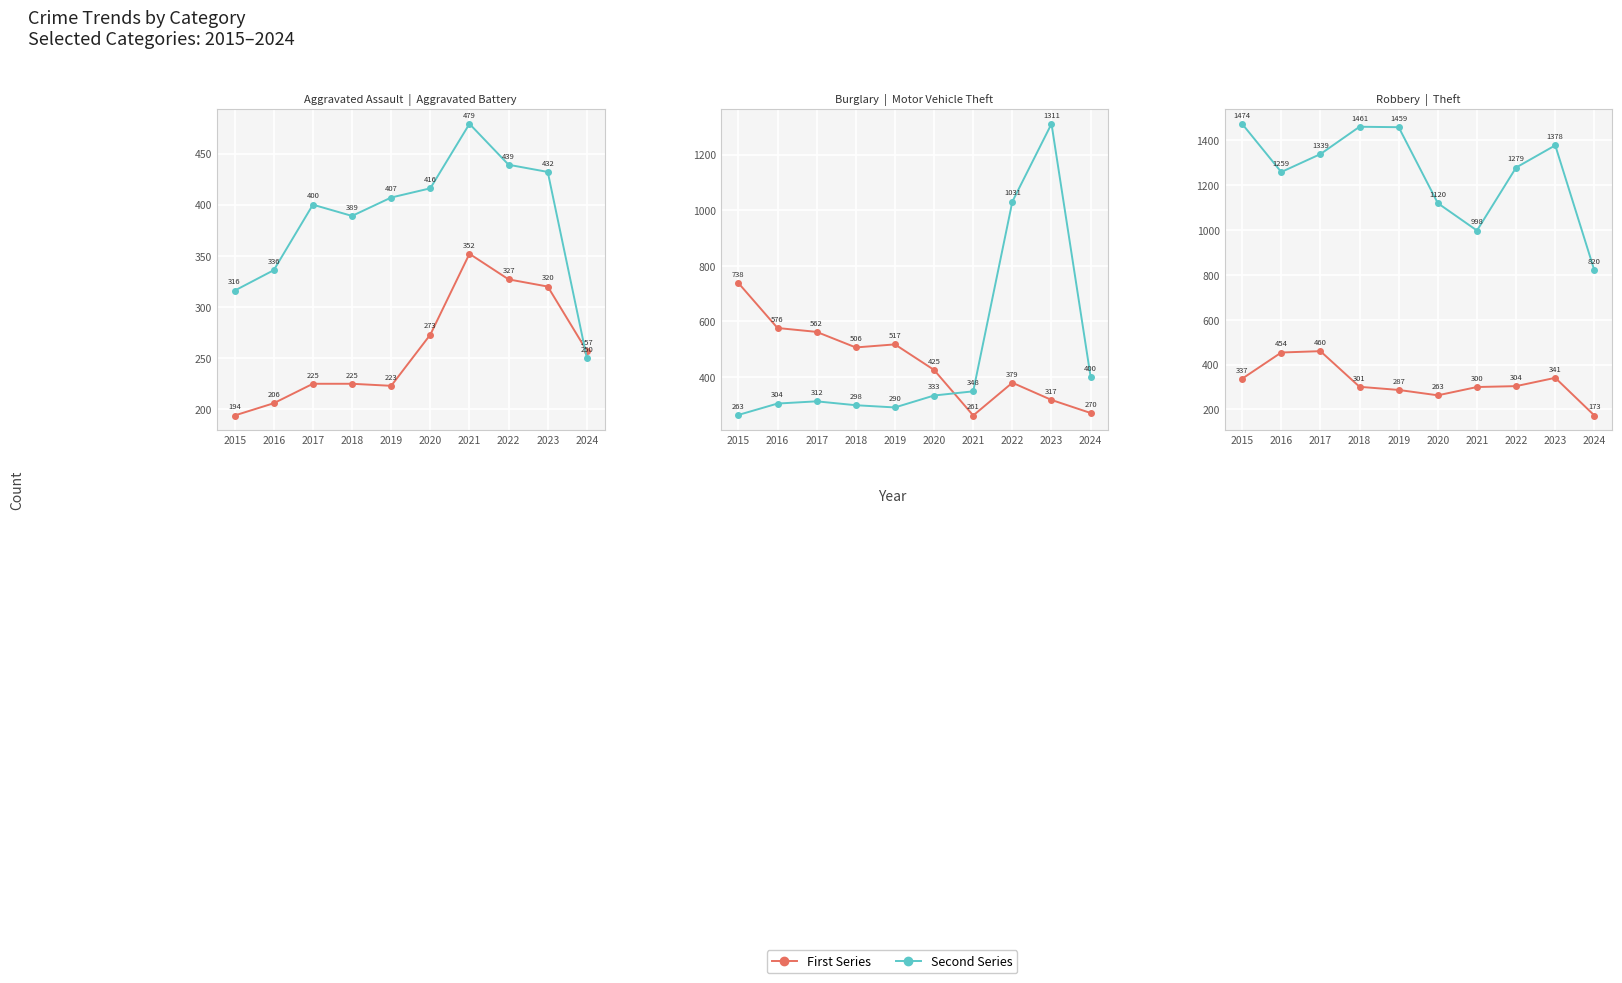

What is the total value across all series at 2019?

3183